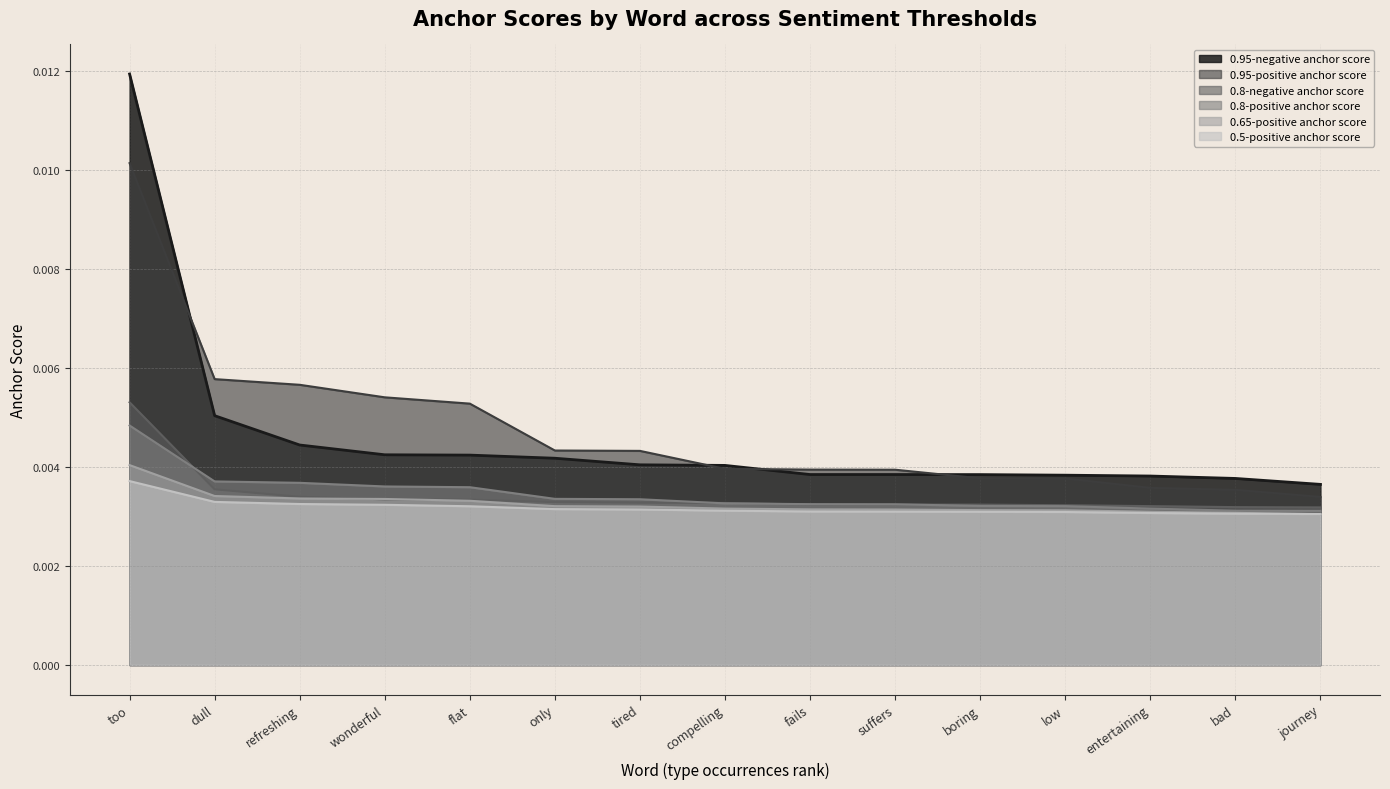

True or false: 0.65-positive anchor score has more than 1 interior local peaks.

False